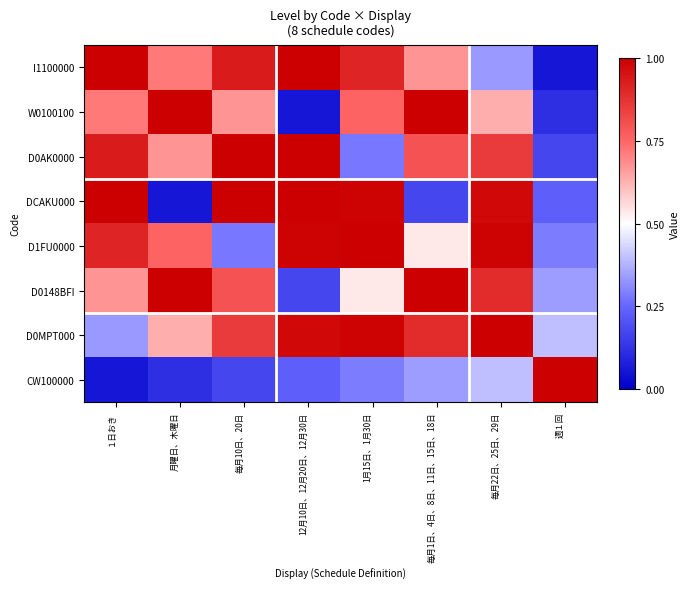

What is the minimum value shown in the chart?

0.1